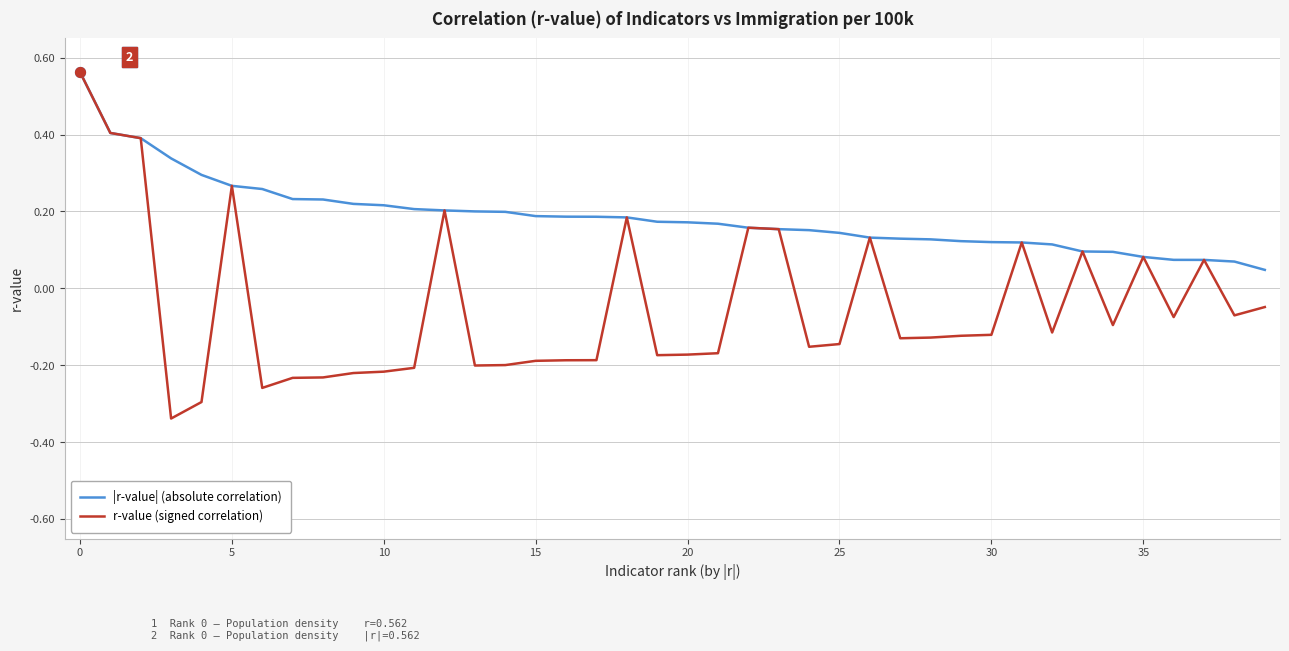

Which series has the largest total across all categories?

|r-value| (absolute correlation)